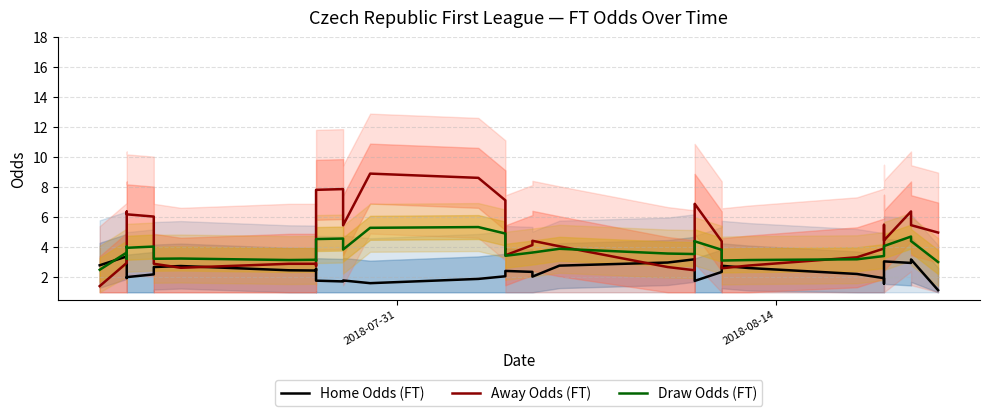

Does the chart have visible grid lines?

Yes